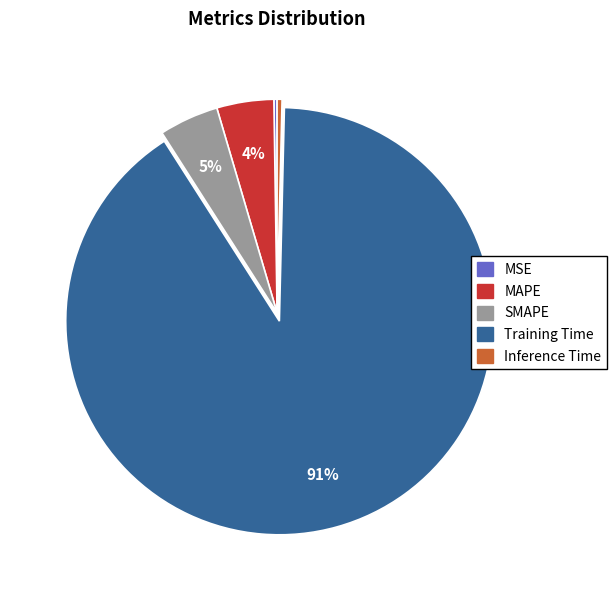

To the nearest percent, what is the combined percentage of SMAPE and MAPE?

9%